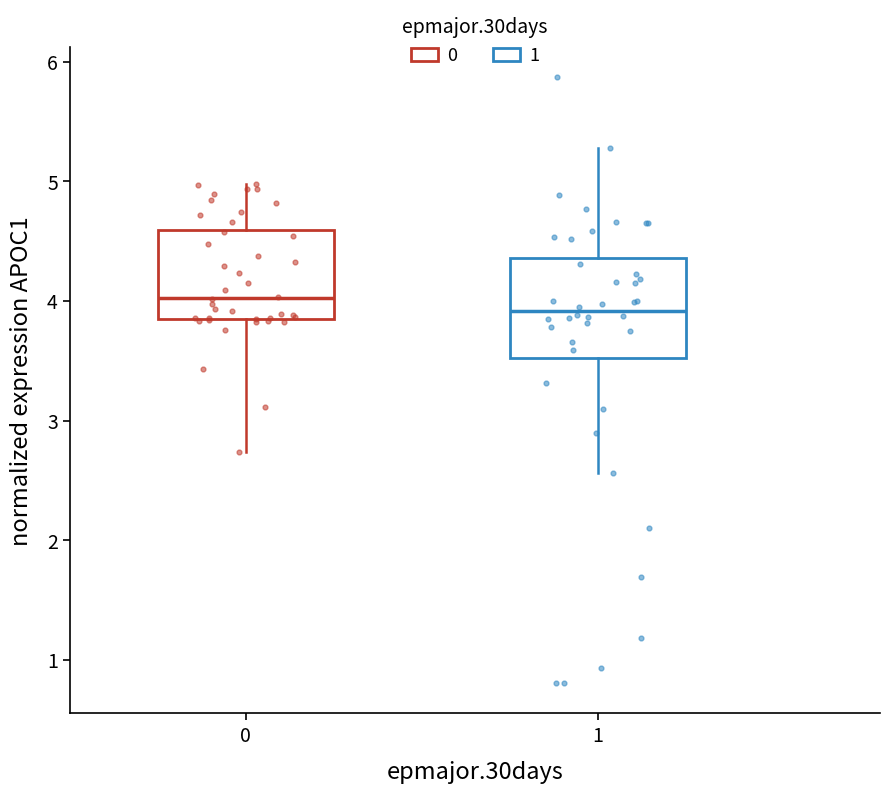

Reading left to right, read every box against the y-axis: the position of its median line, the range the box covers, and the ends of its whiskers. The values are not printed on the chart, so give them approximately, as read against the axis.

0: median 4.0, box 3.9 to 4.6, whiskers 2.7 to 5.0
1: median 3.9, box 3.5 to 4.4, whiskers 2.6 to 5.3